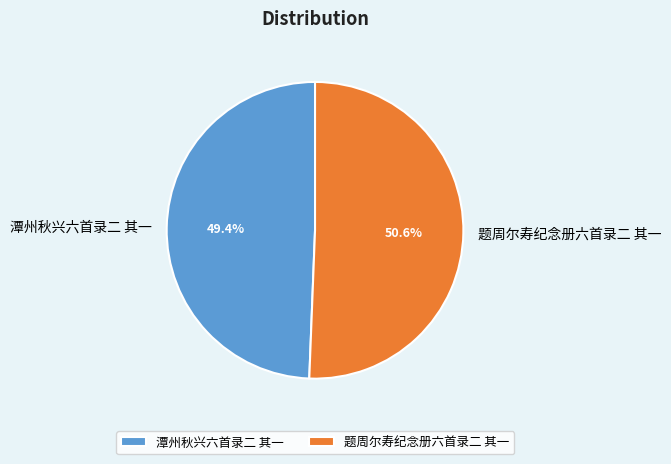

How many slices are in this pie chart?

2